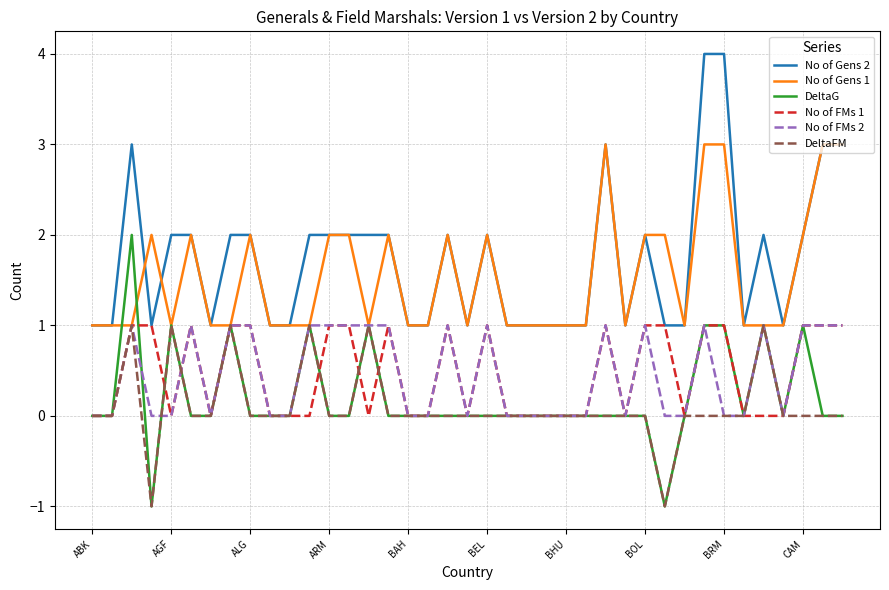

What is the greatest value displayed?

4